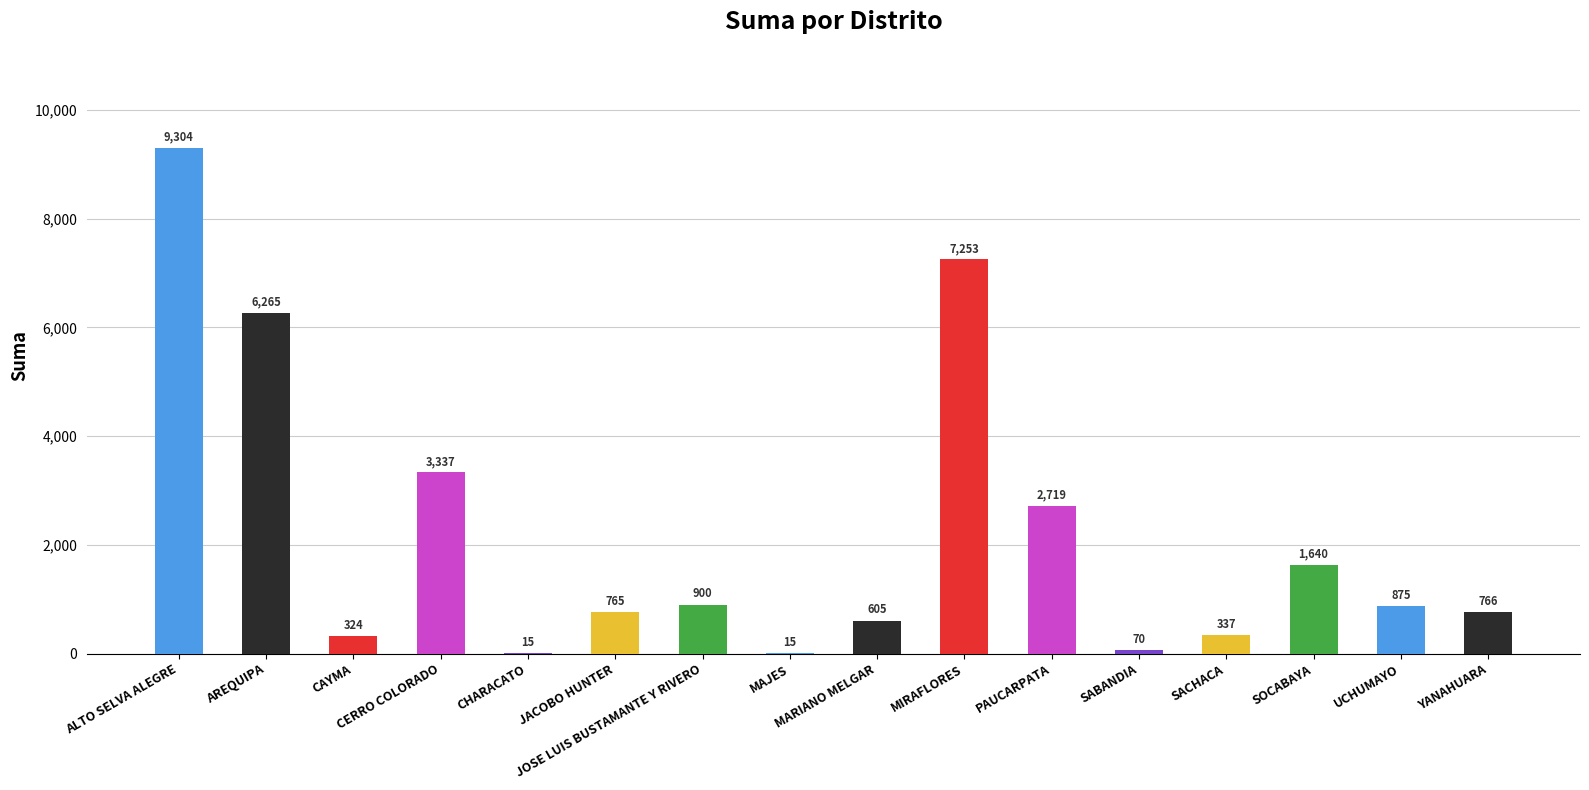

The chart shows a value of 3889.4 at PAUCARPATA. True or false?

False